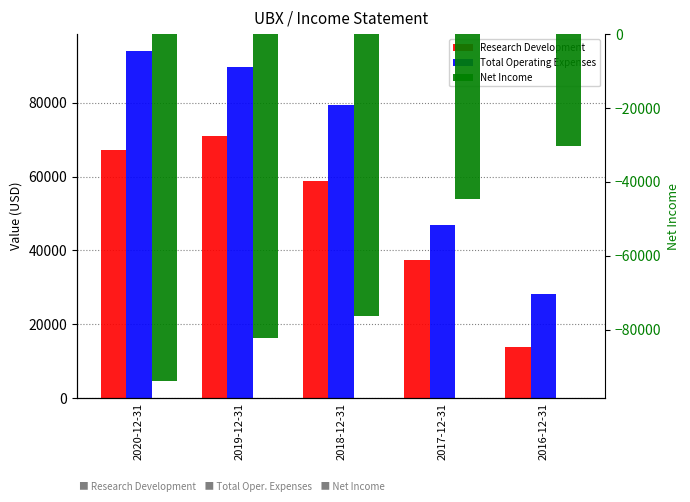

At which category does the chart reach its peak across all series?

2020-12-31